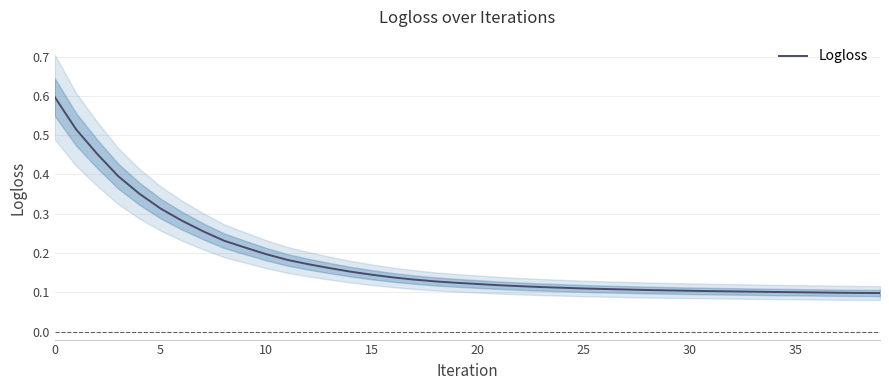

How many data points does each series have?

40